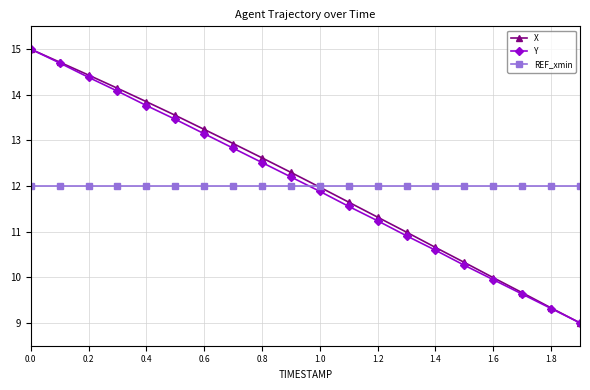

How many data points does each series have?

20